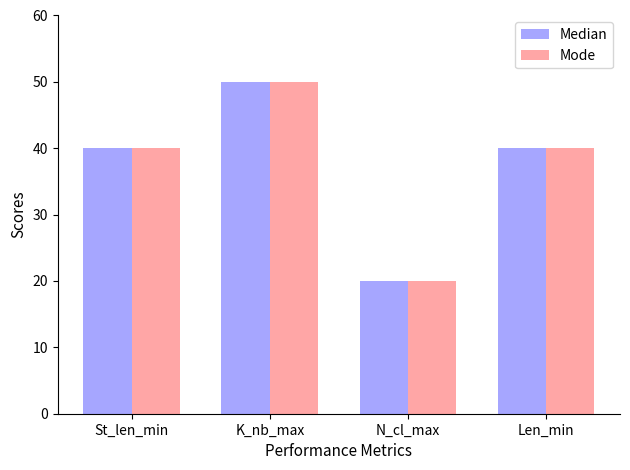

What is the average value of the Median series?

38